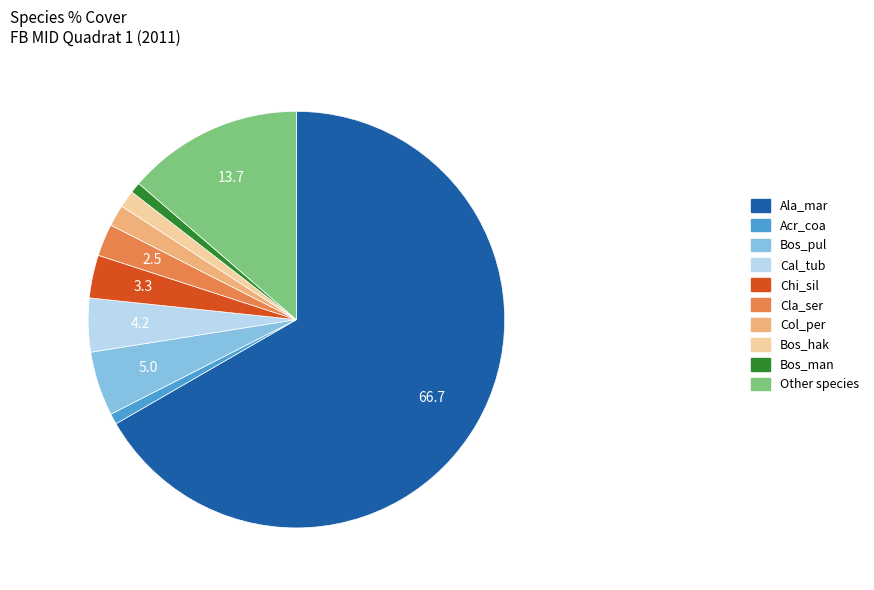

Is there any slice that represents more than half of the pie?

Yes